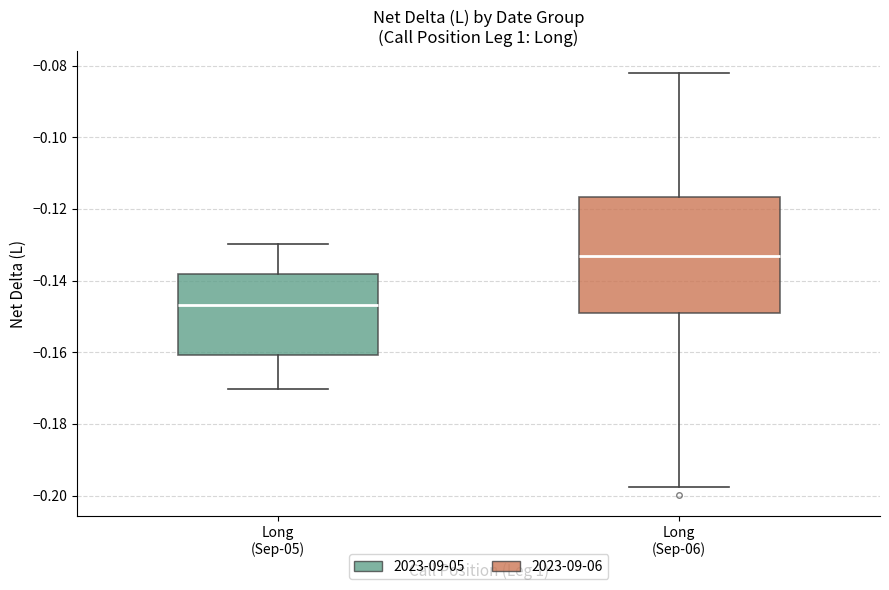

Reading left to right, transcribe this box plot: for each box, give where its median line is, the range the box spans, and where its two whiskers end, as read against the y-axis. The values are not printed on the chart, so give them approximately, as read against the axis.

Long (Sep-05): median -0.146, box -0.160 to -0.138, whiskers -0.170 to -0.130
Long (Sep-06): median -0.134, box -0.150 to -0.116, whiskers -0.198 to -0.082